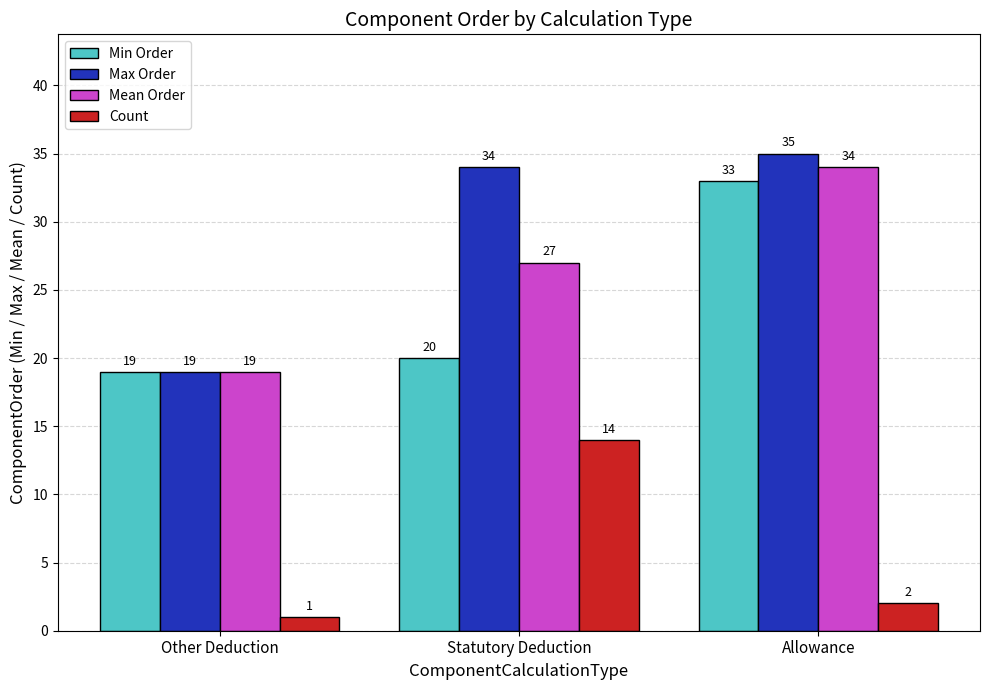

How many bars are there in each group?

4